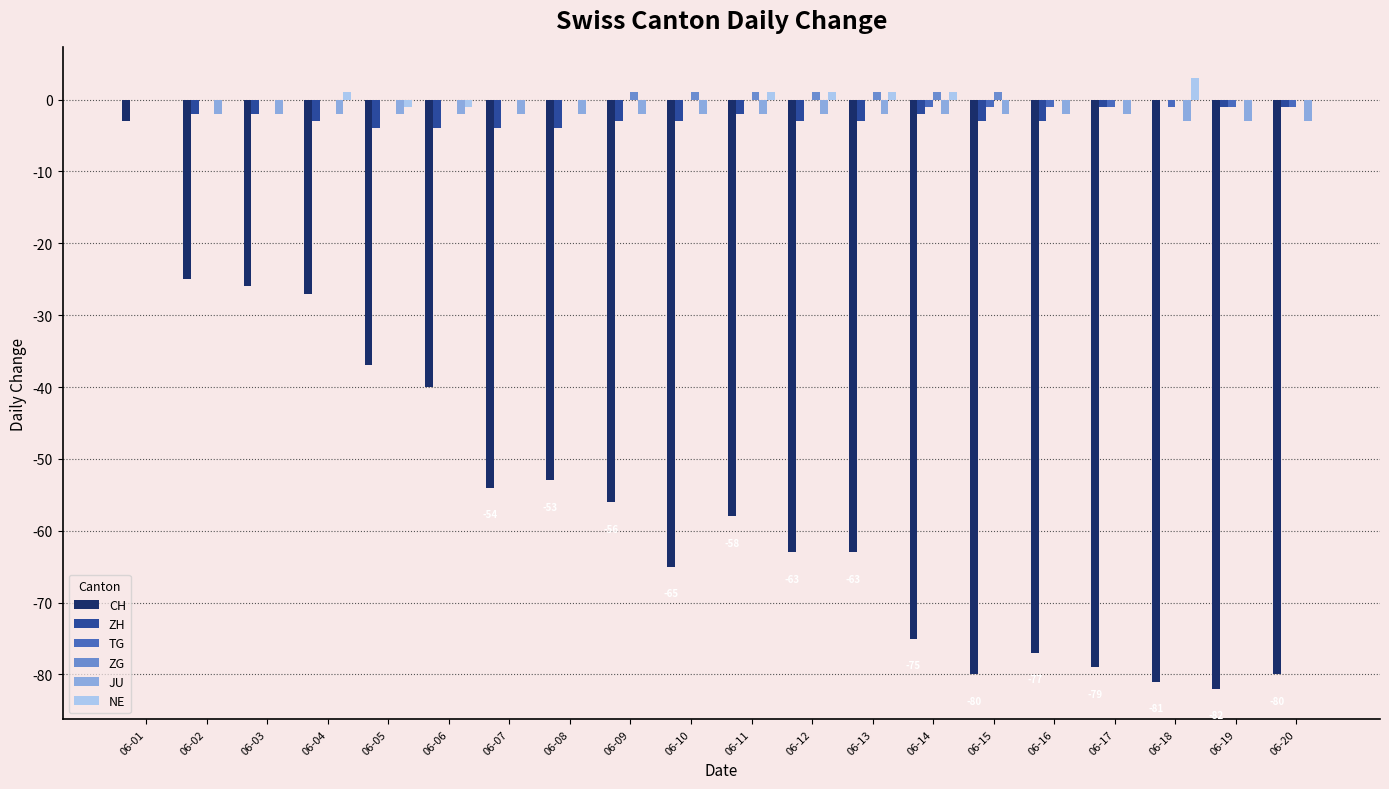

Reading right to left, extract all data points from this chart.

CH: 06-20=-80	06-19=-82	06-18=-81	06-17=-79	06-16=-77	06-15=-80	06-14=-75	06-13=-63	06-12=-63	06-11=-58	06-10=-65	06-09=-56	06-08=-53	06-07=-54	06-06=-40	06-05=-37	06-04=-27	06-03=-26	06-02=-25	06-01=-3
ZH: 06-20=-1	06-19=-1	06-18=0	06-17=-1	06-16=-3	06-15=-3	06-14=-2	06-13=-3	06-12=-3	06-11=-2	06-10=-3	06-09=-3	06-08=-4	06-07=-4	06-06=-4	06-05=-4	06-04=-3	06-03=-2	06-02=-2	06-01=0
TG: 06-20=-1	06-19=-1	06-18=-1	06-17=-1	06-16=-1	06-15=-1	06-14=-1	06-13=0	06-12=0	06-11=0	06-10=0	06-09=0	06-08=0	06-07=0	06-06=0	06-05=0	06-04=0	06-03=0	06-02=0	06-01=0
ZG: 06-20=0	06-19=0	06-18=0	06-17=0	06-16=0	06-15=1	06-14=1	06-13=1	06-12=1	06-11=1	06-10=1	06-09=1	06-08=0	06-07=0	06-06=0	06-05=0	06-04=0	06-03=0	06-02=0	06-01=0
JU: 06-20=-3	06-19=-3	06-18=-3	06-17=-2	06-16=-2	06-15=-2	06-14=-2	06-13=-2	06-12=-2	06-11=-2	06-10=-2	06-09=-2	06-08=-2	06-07=-2	06-06=-2	06-05=-2	06-04=-2	06-03=-2	06-02=-2	06-01=0
NE: 06-20=0	06-19=0	06-18=3	06-17=0	06-16=0	06-15=0	06-14=1	06-13=1	06-12=1	06-11=1	06-10=0	06-09=0	06-08=0	06-07=0	06-06=-1	06-05=-1	06-04=1	06-03=0	06-02=0	06-01=0